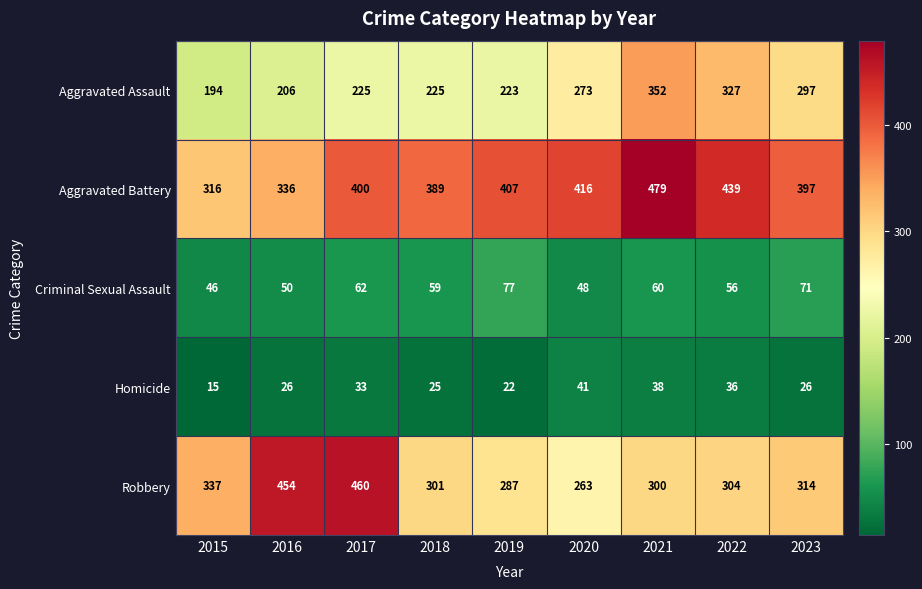

Which category has the highest value across all series?

2021